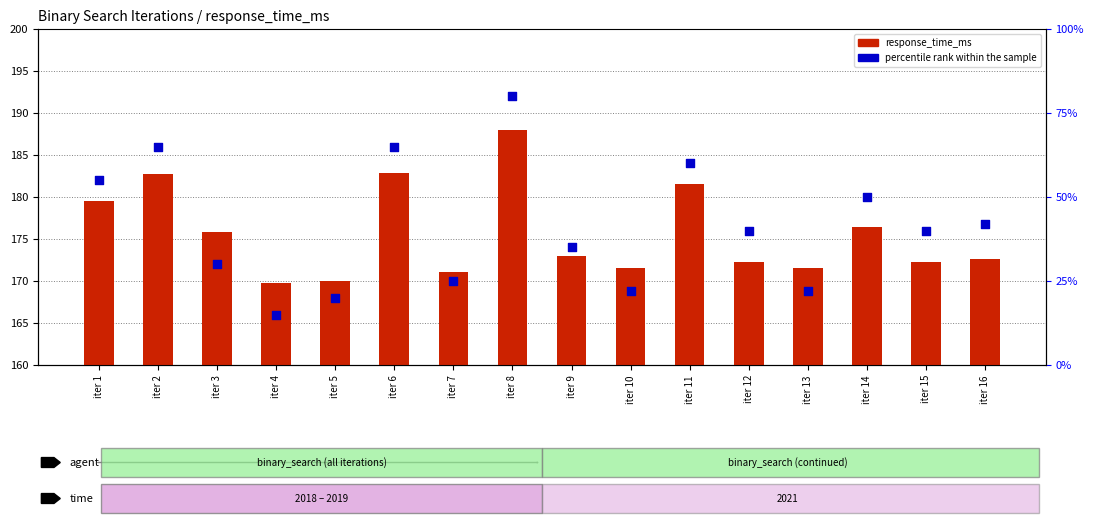

Which series has the largest Y range (max minus min)?

percentile rank within the sample